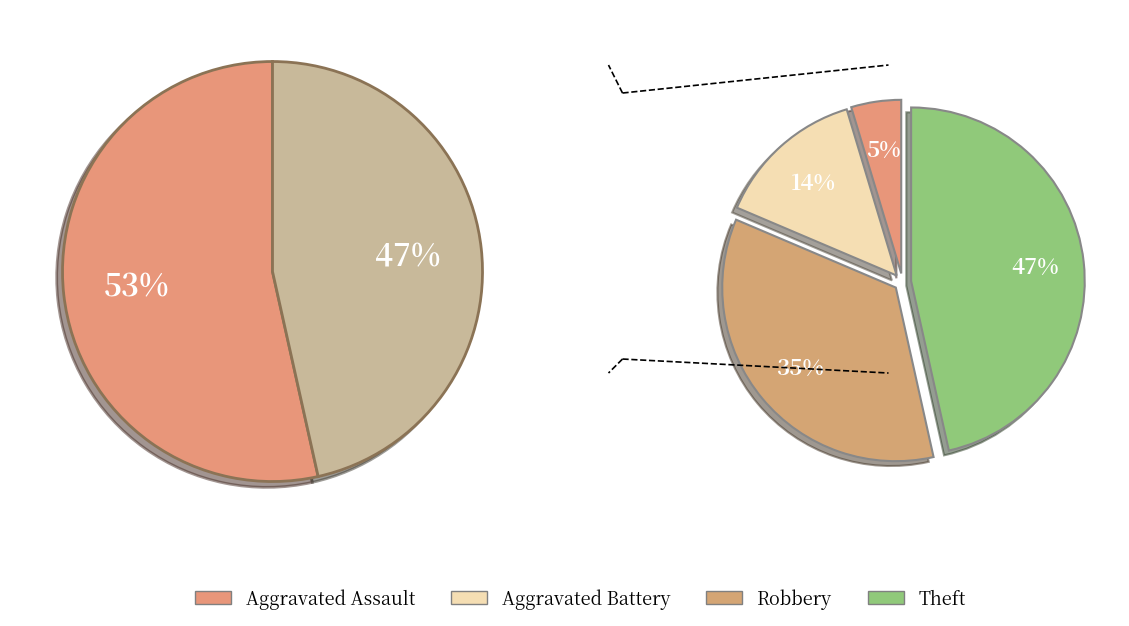

Which category has the smallest portion of the pie?

Aggravated Assault